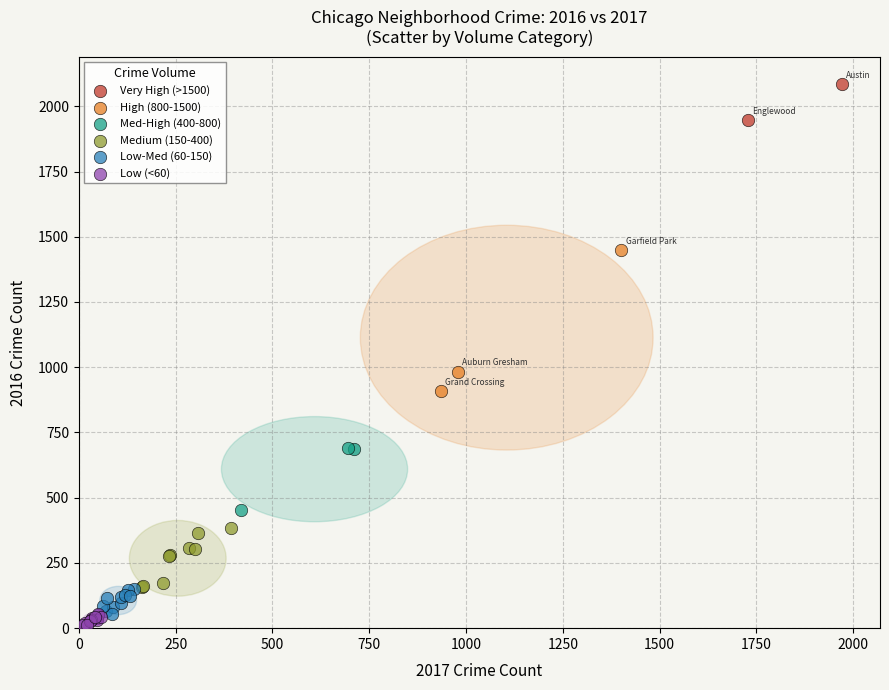

Which series reaches the minimum Y coordinate?

Low (<60)